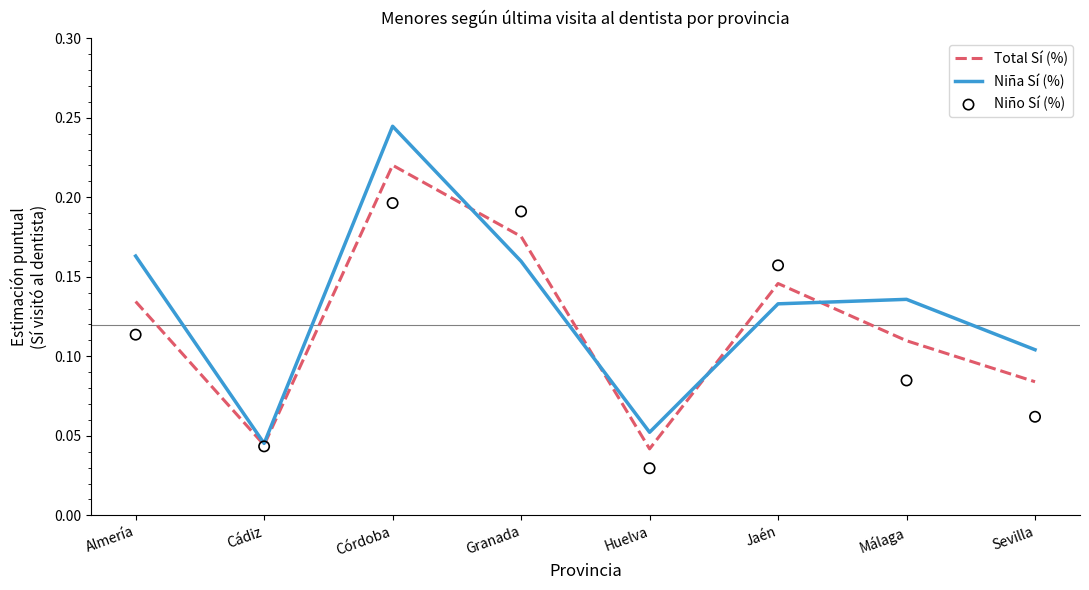

What is the total value across all series at Jaén?

0.4